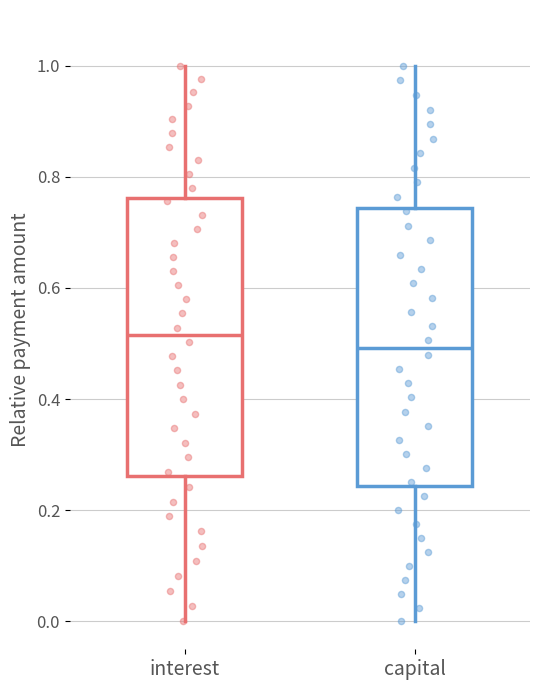

Where is the upper edge of the box for interest on the y-axis? The values are not printed on the chart, so give them approximately, as read against the axis.

0.76